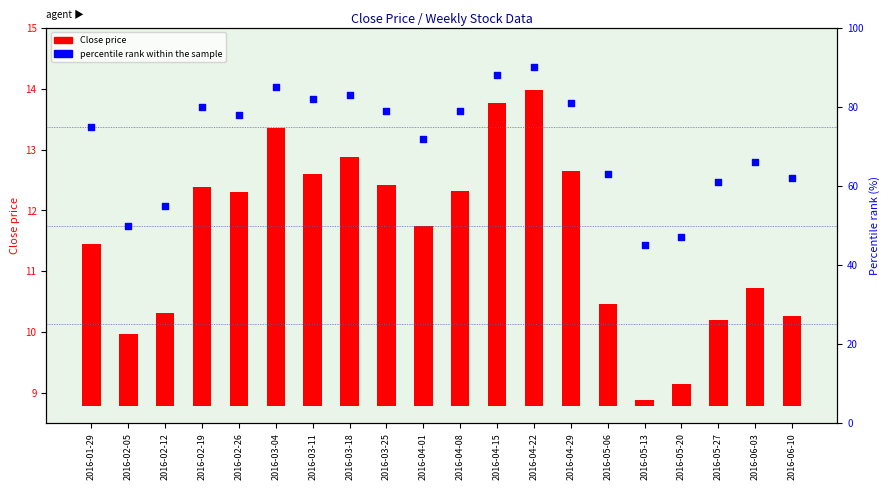

Which series contains the lowest Y value?

Close price